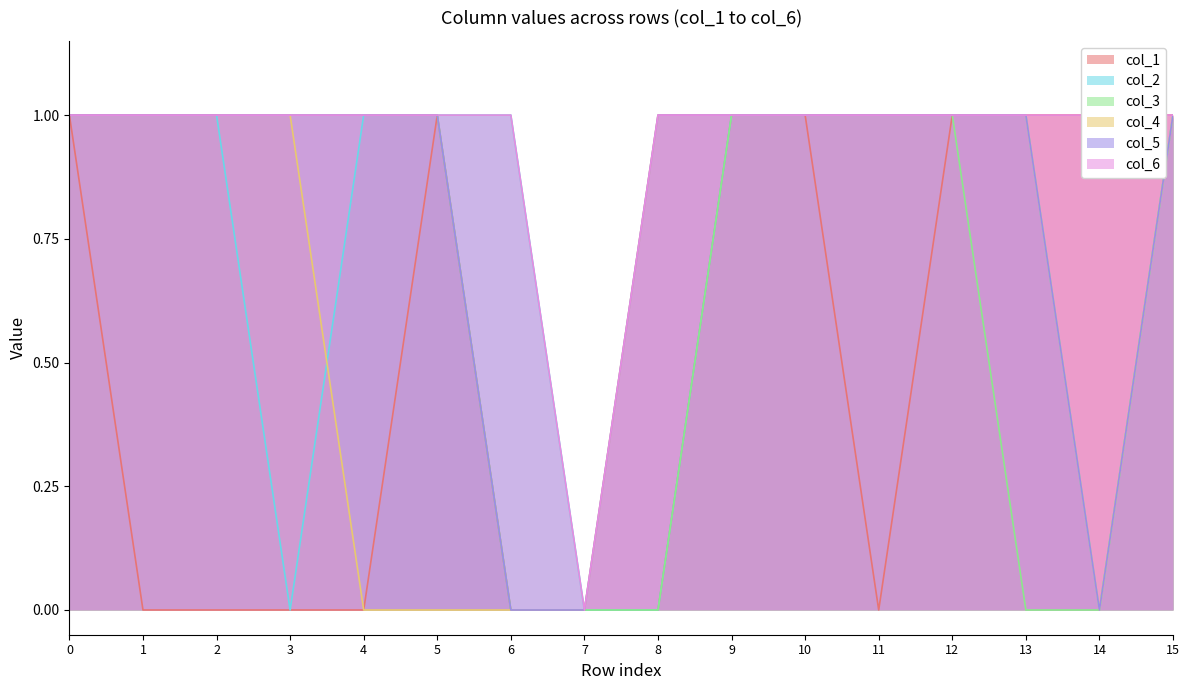

What is the sum of the col_1 values at 10 and 12?

2